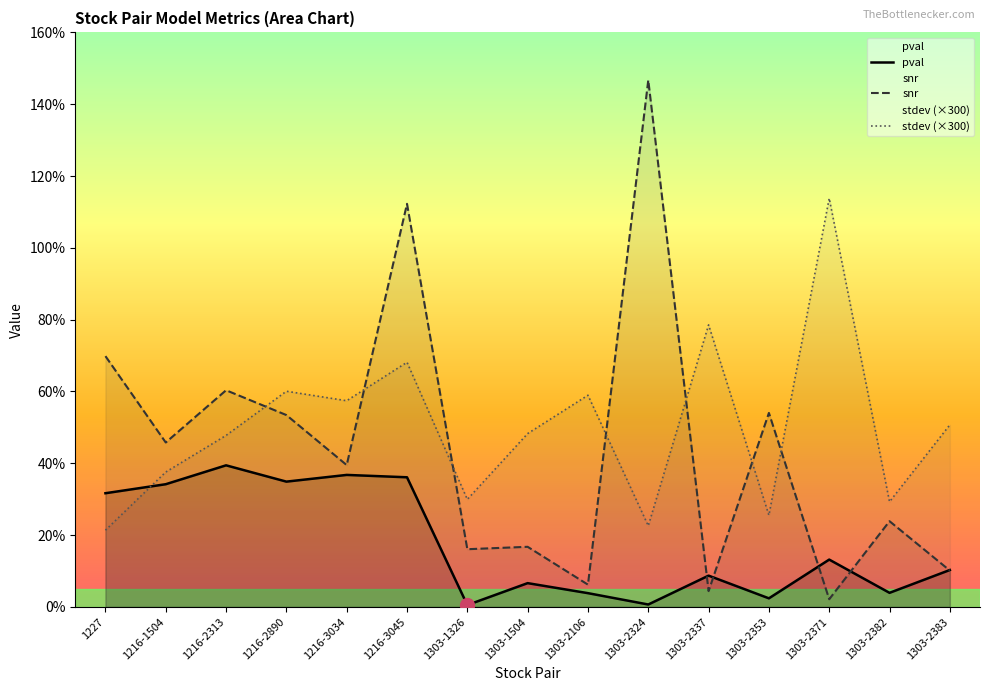

What is the sum of the pval values at 1303-2324 and 1303-2383?

0.1